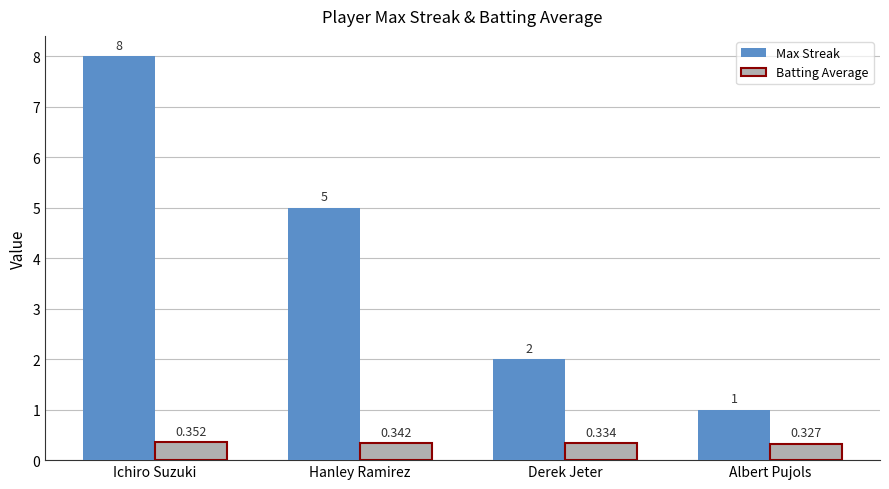

Which series has the largest total across all categories?

Max Streak